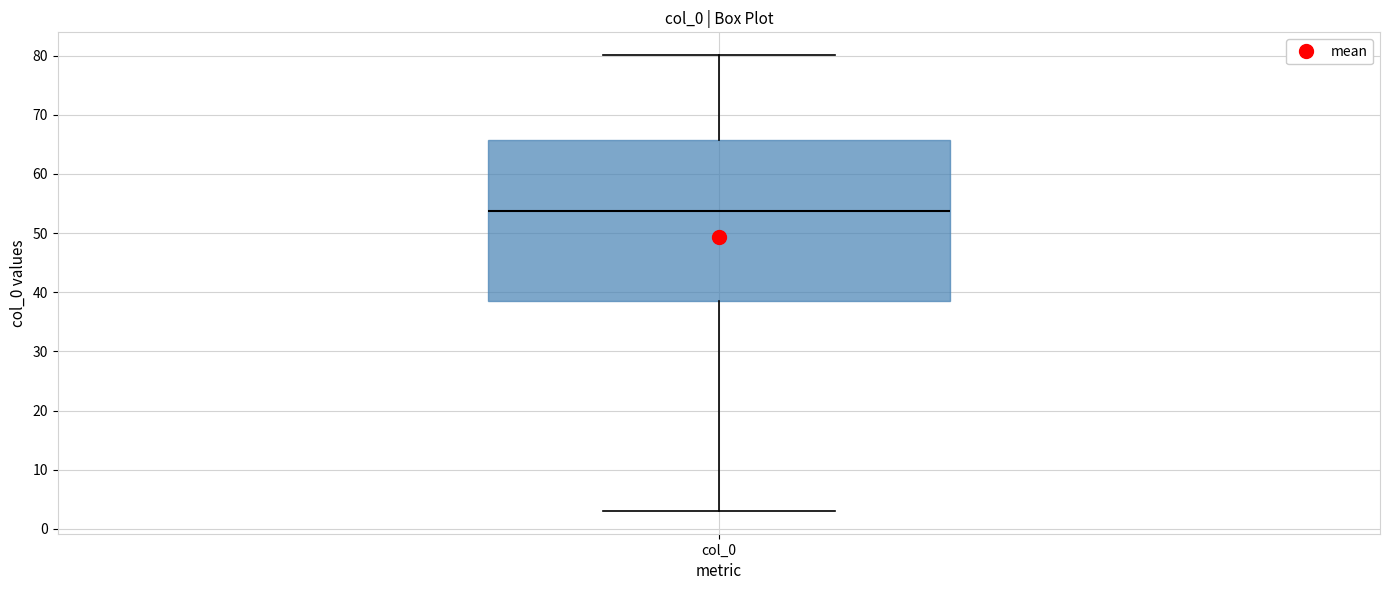

Transcribe this box plot: give where the median line is, the range the box spans, and where the two whiskers end, as read against the y-axis. The values are not printed on the chart, so give them approximately, as read against the axis.

median 54, box 39 to 66, whiskers 3 to 80